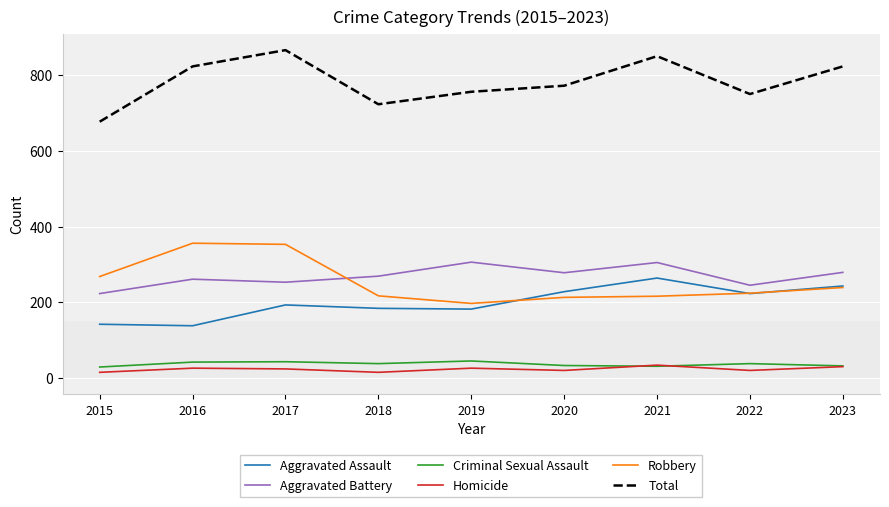

Between which two adjacent categories do Homicide and Criminal Sexual Assault first intersect?

2020 and 2021